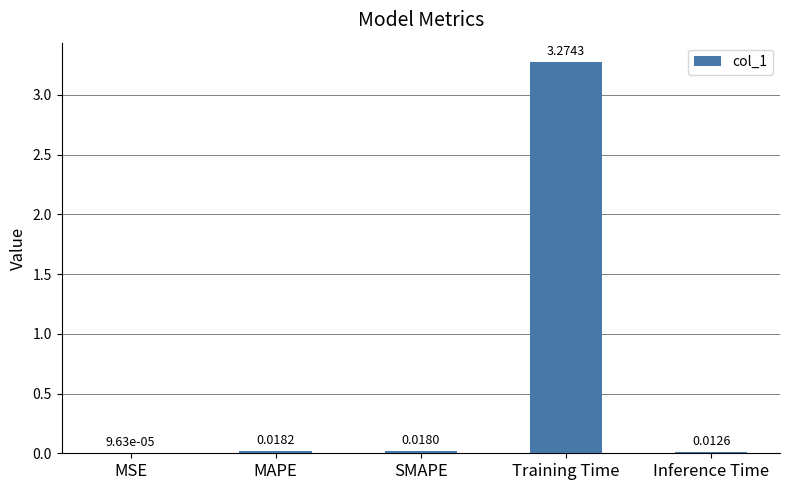

What is the change in value from Training Time to Inference Time?

-3.3